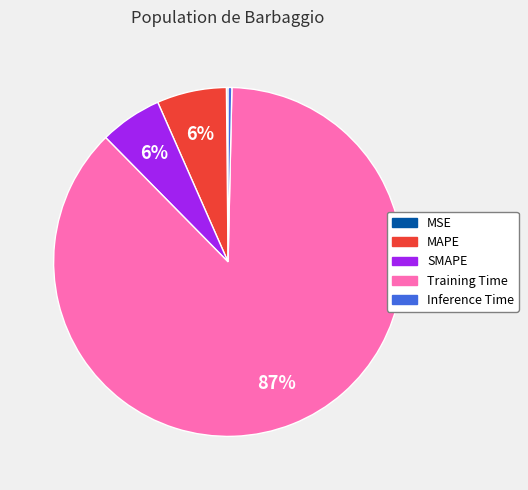

To the nearest percent, what is the combined percentage of SMAPE and Inference Time?

6%